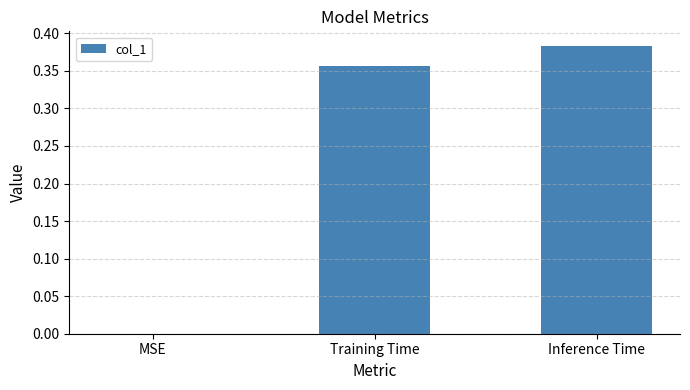

Are the bars horizontal?

No